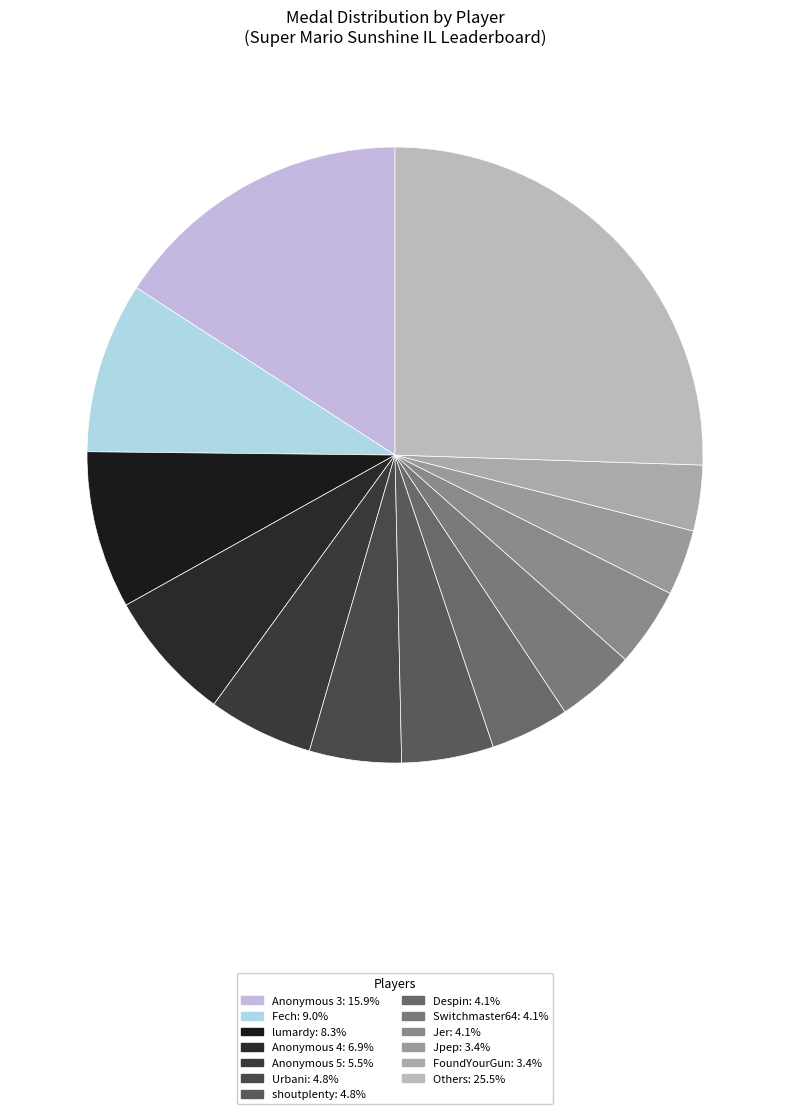

Is there any slice that represents more than half of the pie?

No